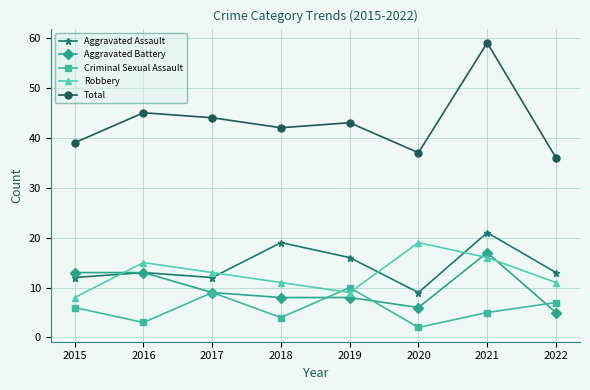

Which series changed the most between 2017 and 2018?

Aggravated Assault